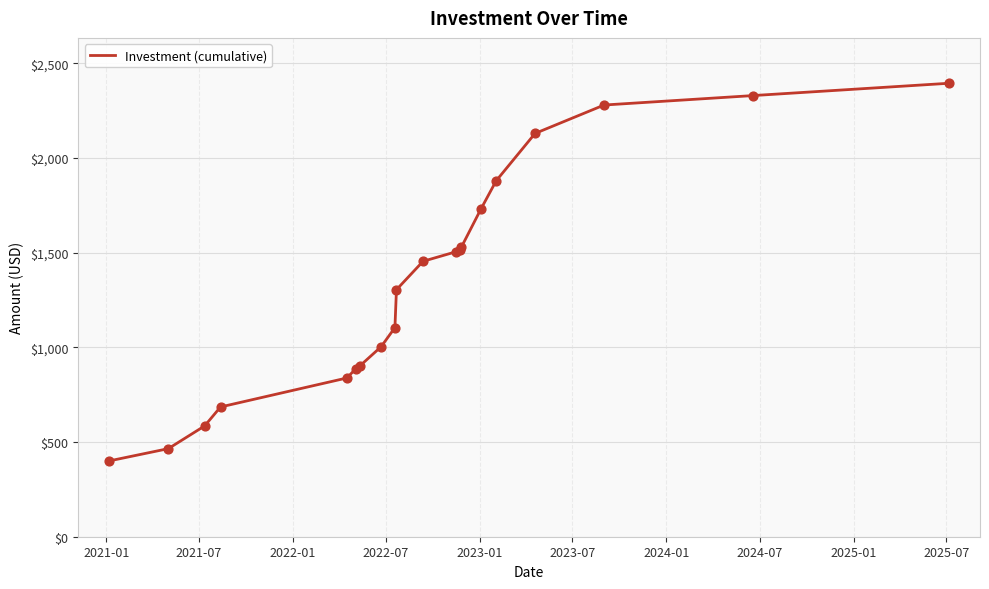

What is the maximum value shown in the chart?

2394